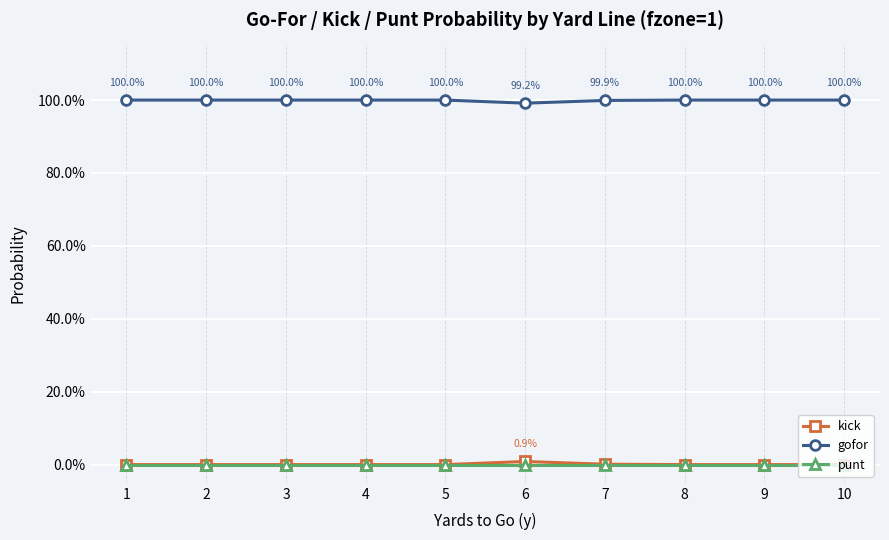

List the labels in order of punt value, largest first.

1, 2, 3, 4, 5, 6, 7, 8, 9, 10